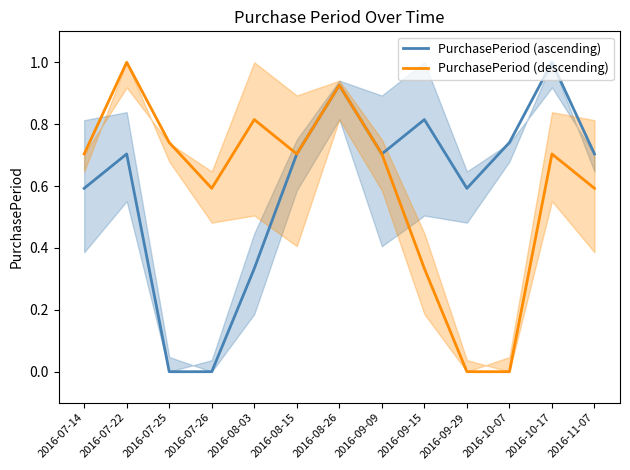

After their last crossing, which series has the higher values: PurchasePeriod (descending) or PurchasePeriod (ascending)?

PurchasePeriod (ascending)